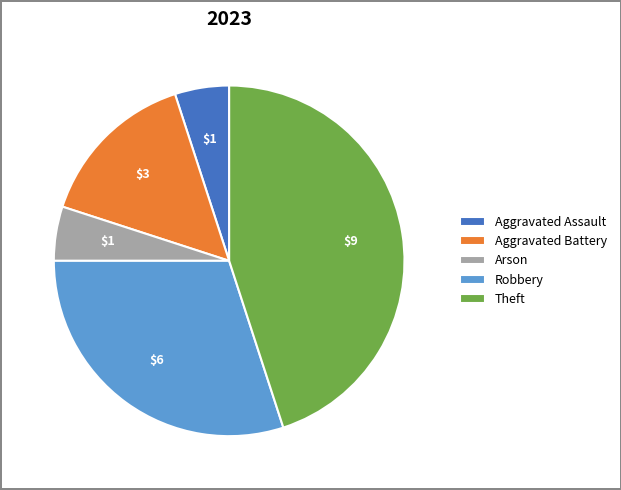

How many segments does this pie chart have?

5